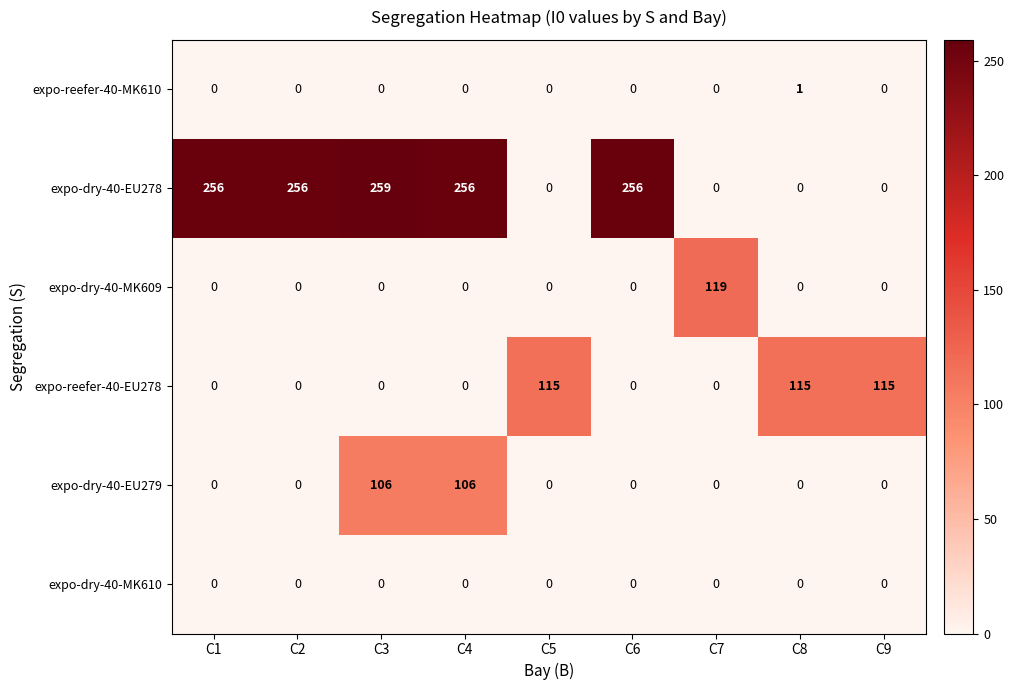

How many data points does each series have?

9